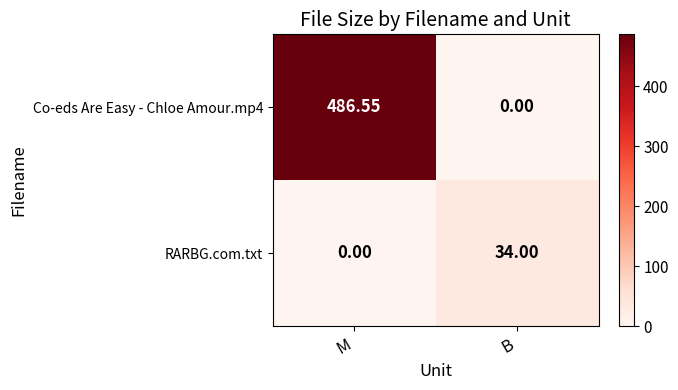

Rank the categories by RARBG.com.txt value from lowest to highest.

M, B